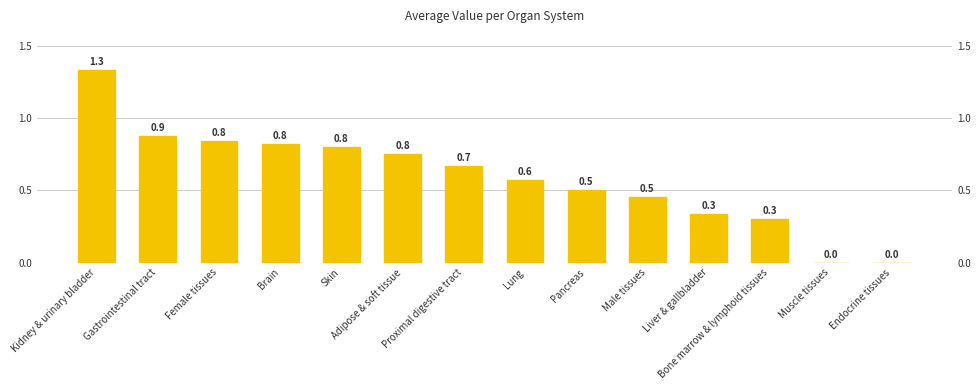

What position from the left is Kidney & urinary bladder?

1